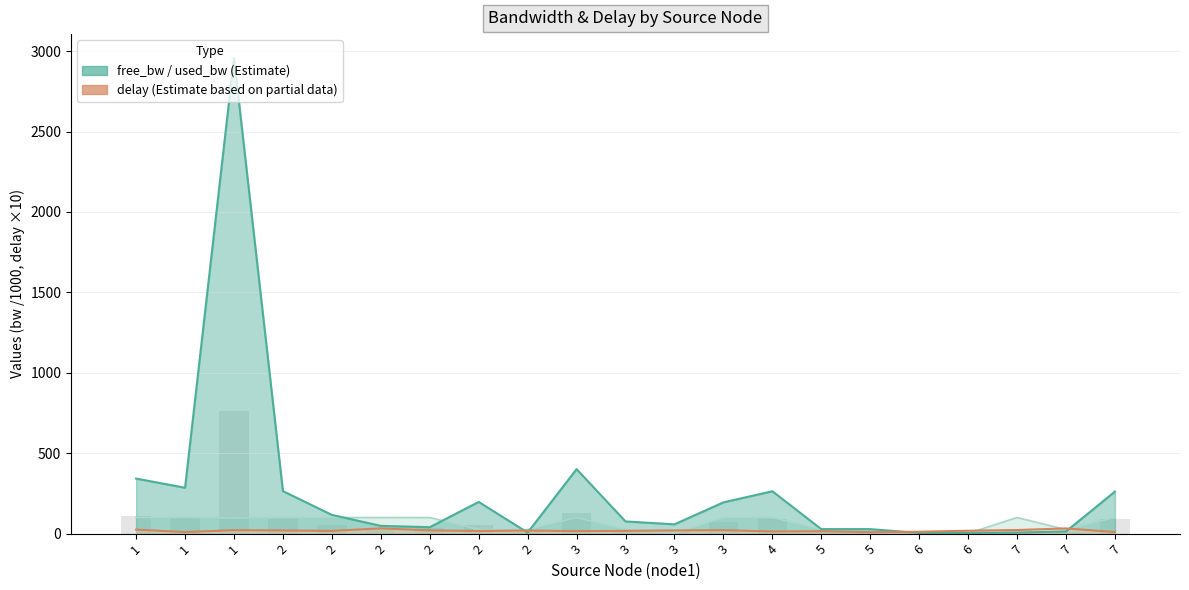

At how many categories does at least one series exceed 1428?

1